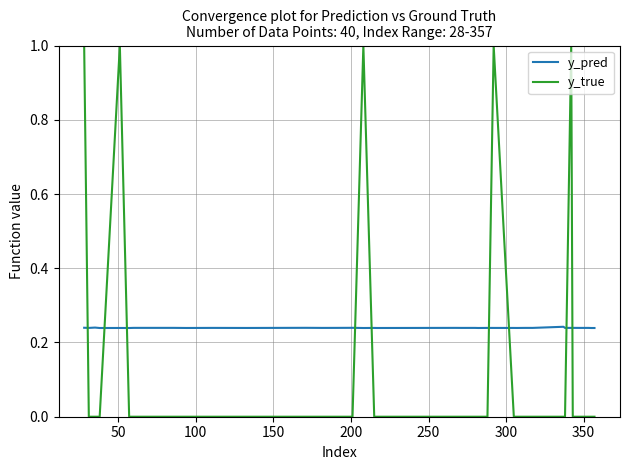

Which series has the largest total across all categories?

y_pred